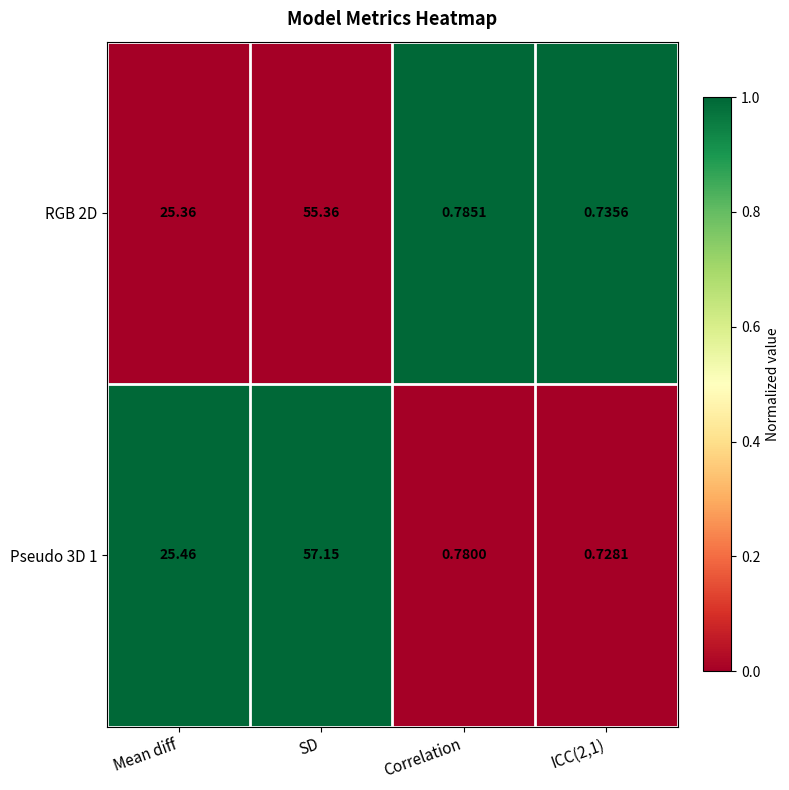

Which series has the widest spread of values?

Pseudo 3D 1